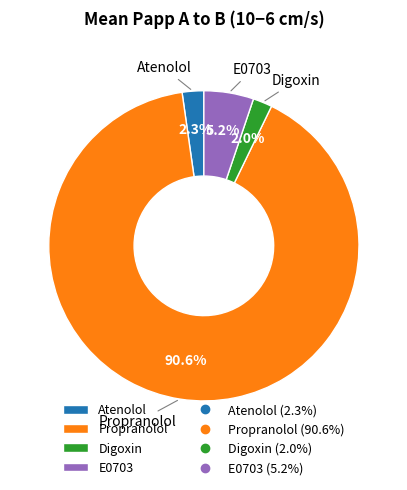

To the nearest percent, what is the combined percentage of Atenolol and Propranolol?

93%